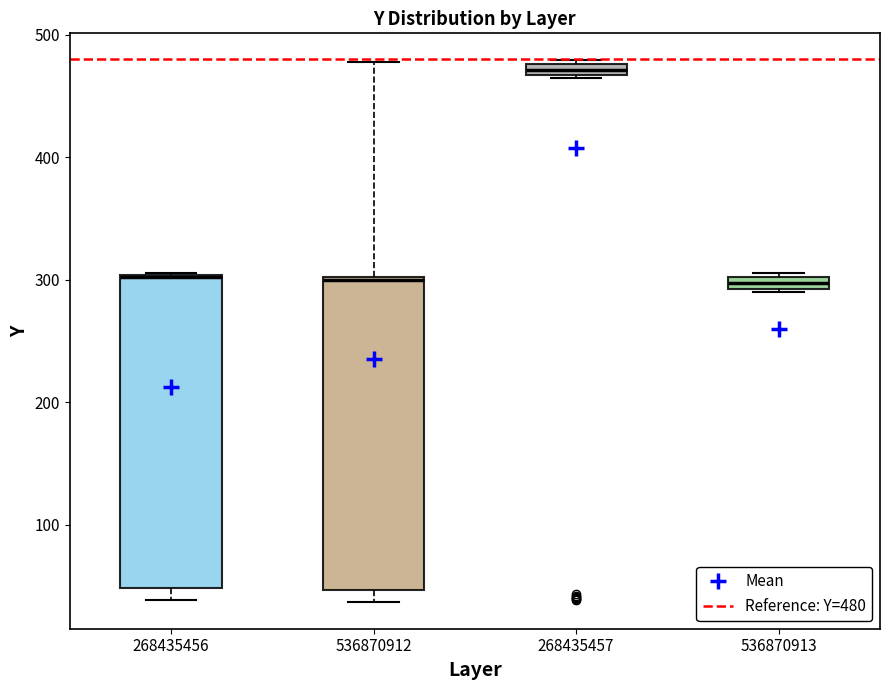

Where is the upper edge of the box at x = 268435456 on the y-axis? The values are not printed on the chart, so give them approximately, as read against the axis.

300